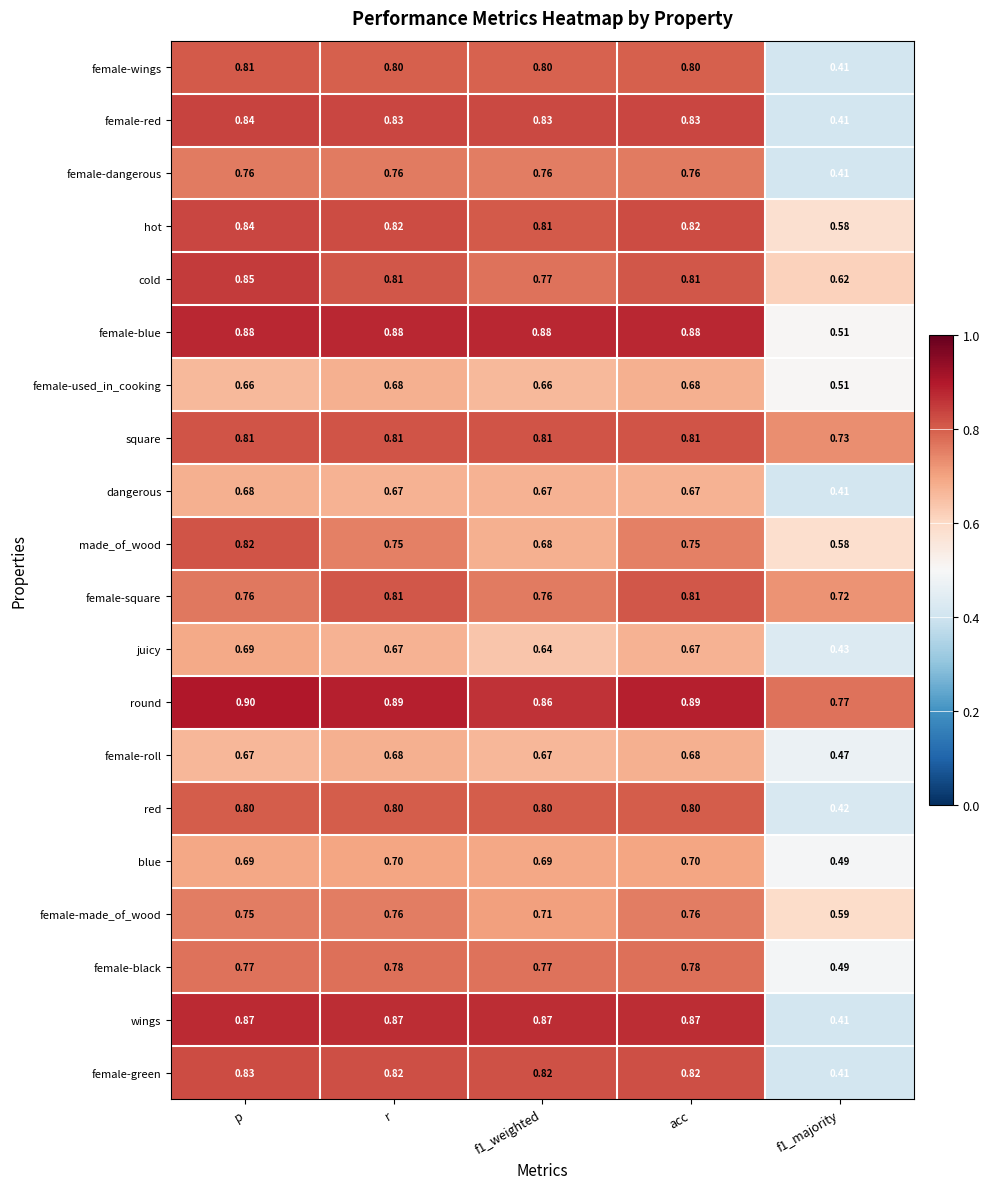

Which series changed the most between f1_weighted and acc?

made_of_wood